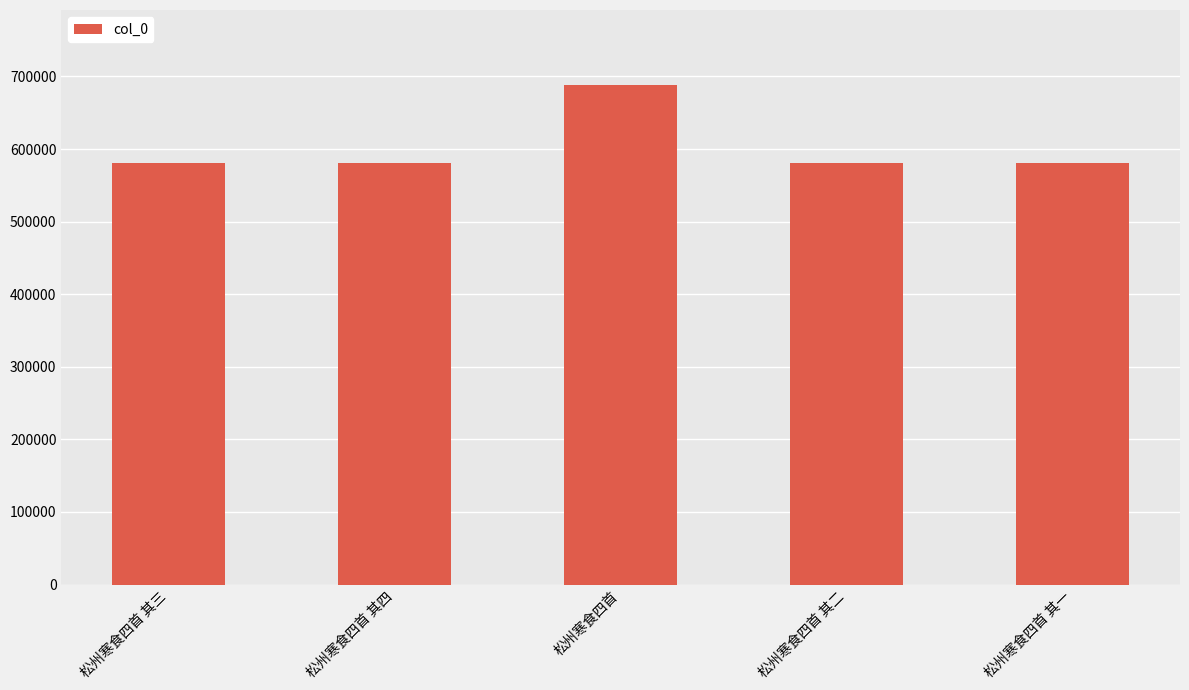

Between 松州寒食四首 其四 and 松州寒食四首, which is larger?

松州寒食四首